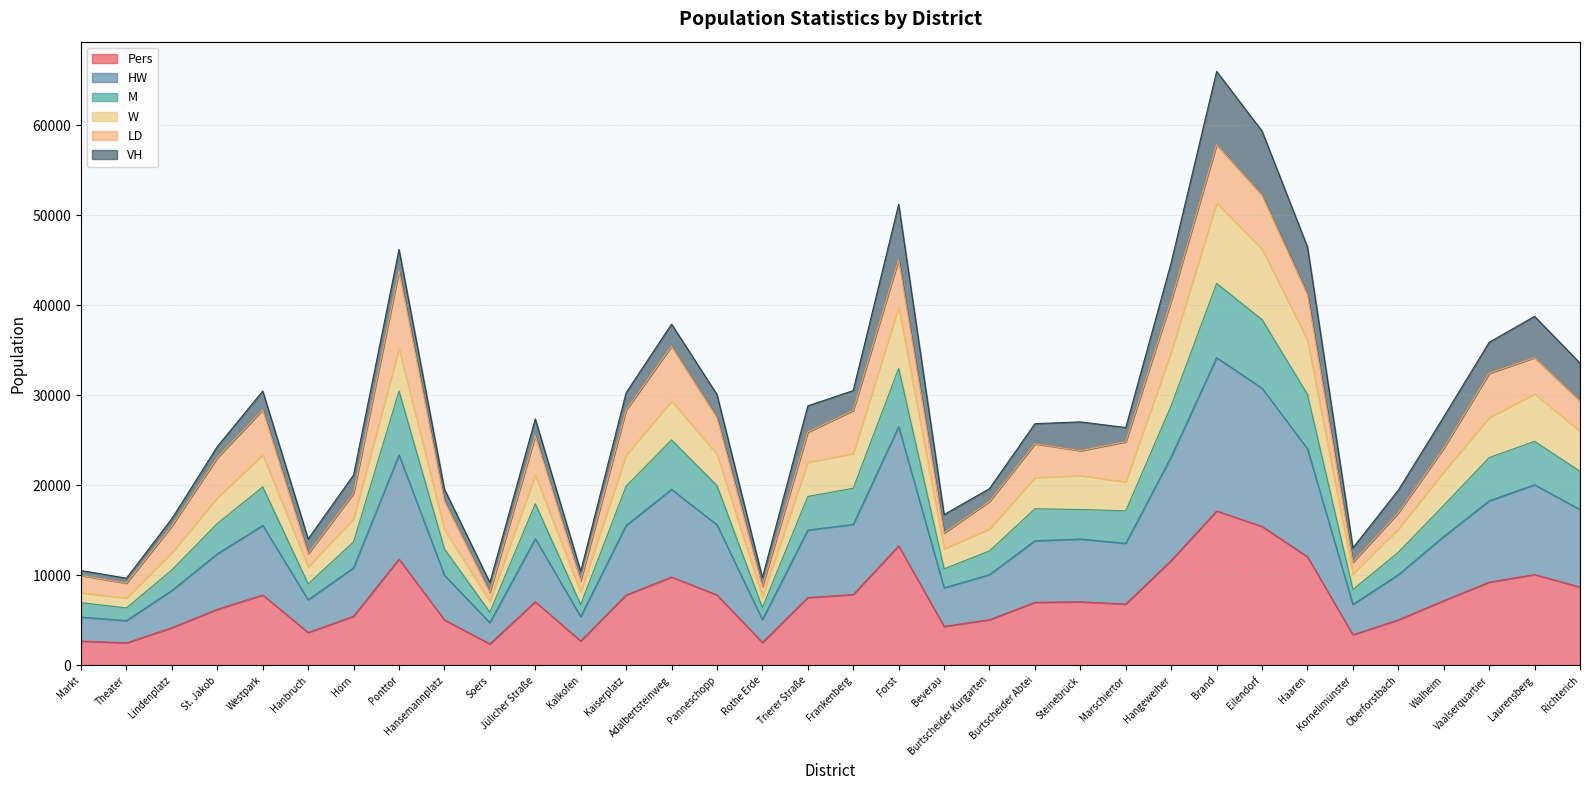

In W, how many points are lower than both neighbors (excluding endpoints)?

8